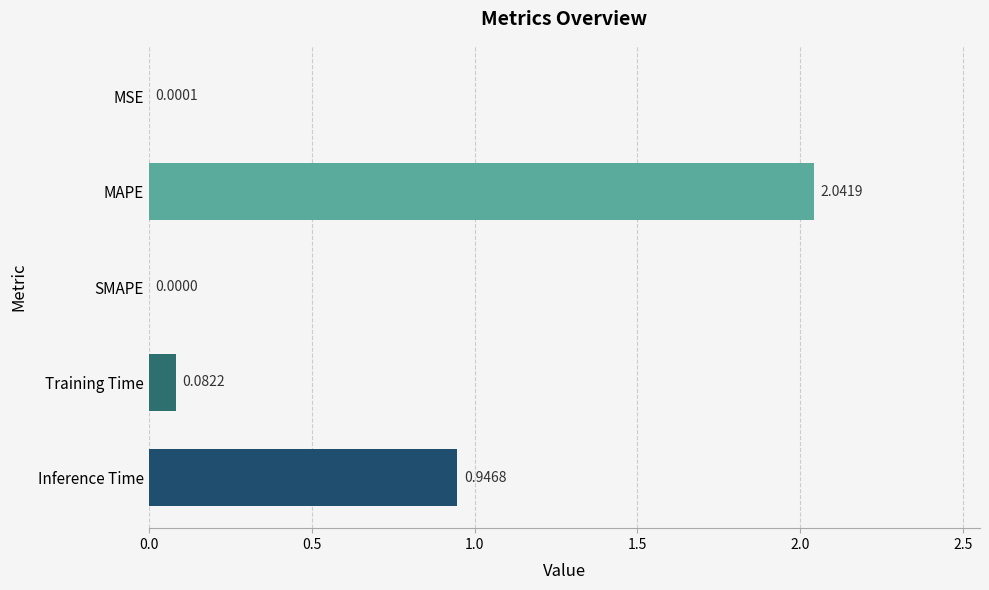

Which has a higher value, SMAPE or MAPE?

MAPE